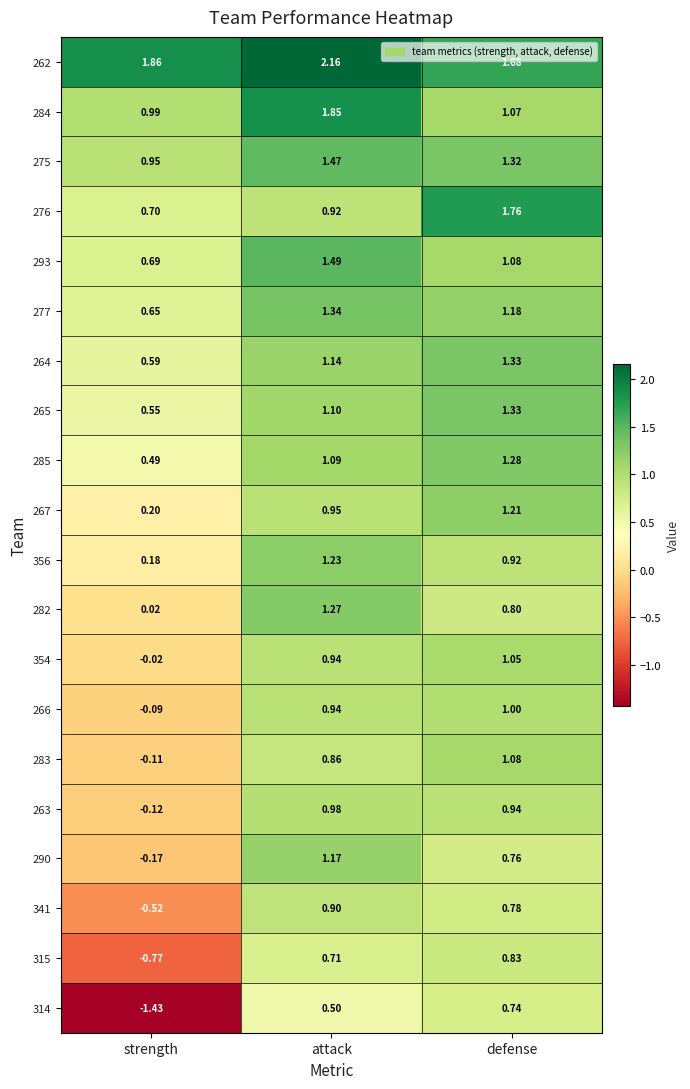

Is the value of 356 at attack greater than the value of 275 at strength?

Yes